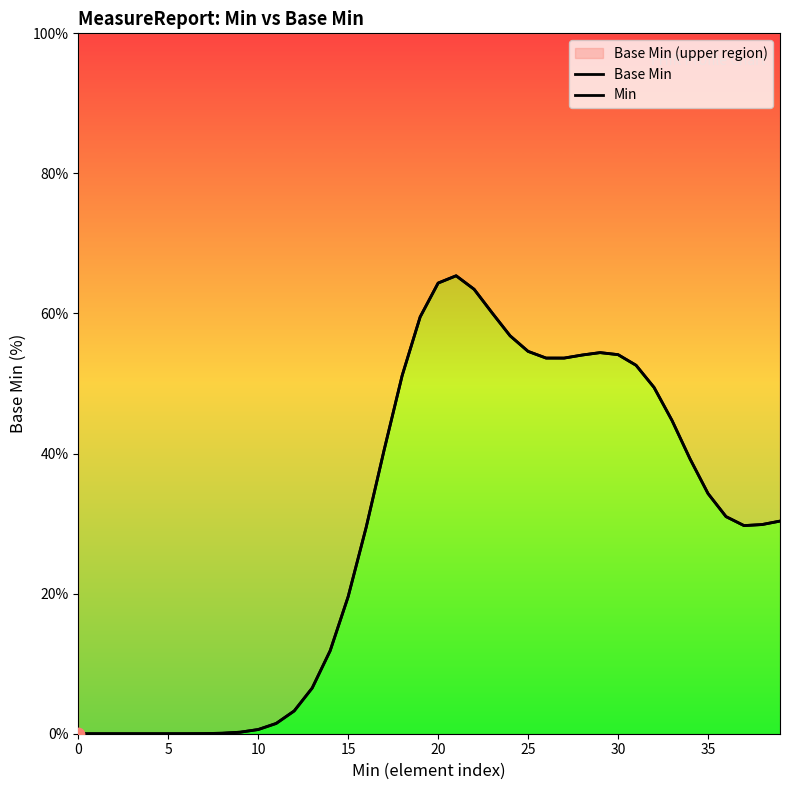

Which series has the widest spread of Y values?

Base Min